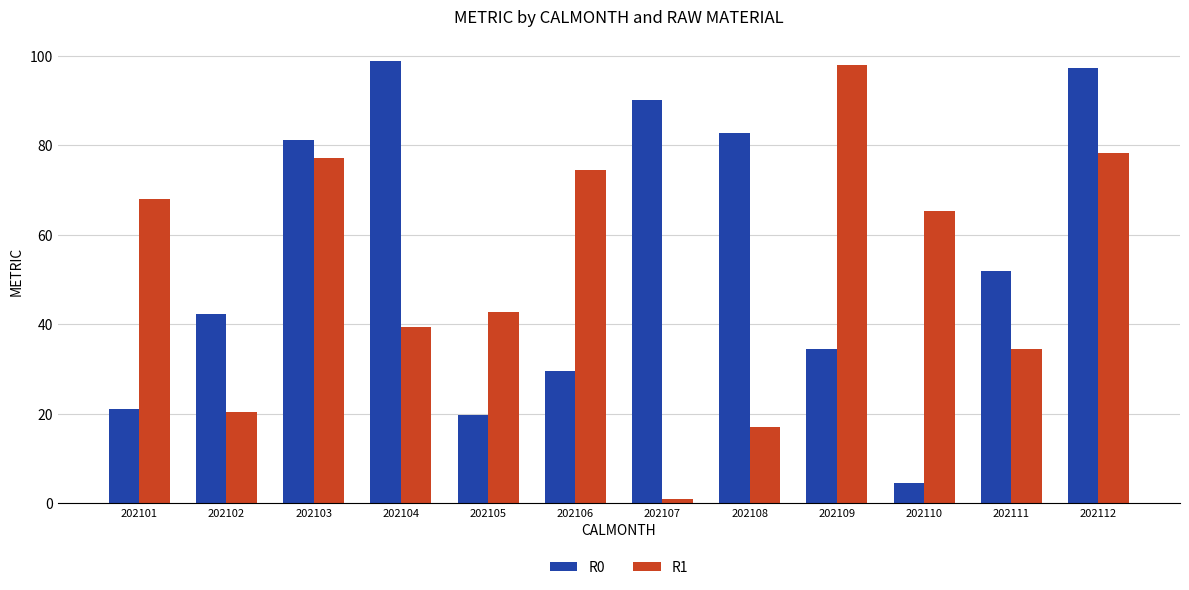

What is the difference between the R1 values at 202108 and 202111?

17.5